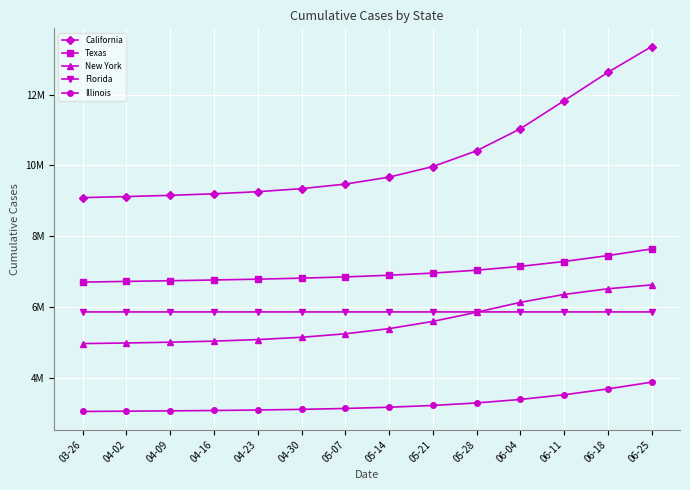

Does the chart have visible grid lines?

Yes